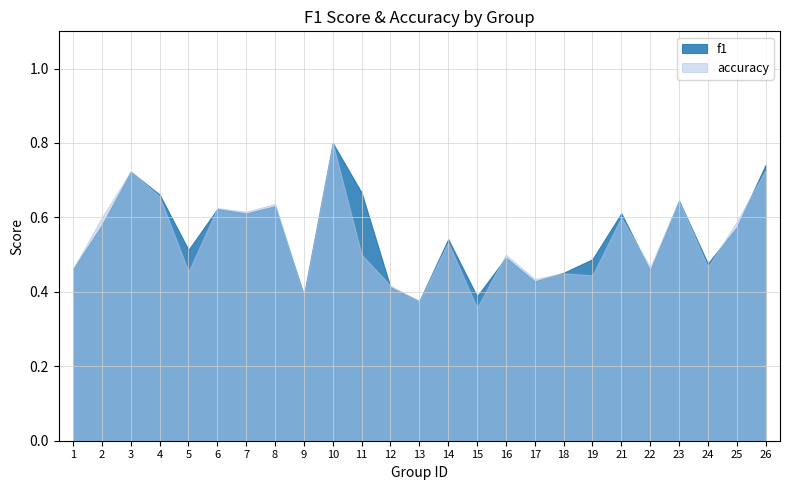

Reading left to right, transcribe all the data shown in this chart.

f1: 1=0.5	2=0.6	3=0.7	4=0.7	5=0.5	6=0.6	7=0.6	8=0.6	9=0.4	10=0.8	11=0.7	12=0.4	13=0.4	14=0.5	15=0.4	16=0.5	17=0.4	18=0.5	19=0.5	21=0.6	22=0.5	23=0.6	24=0.5	25=0.6	26=0.7
accuracy: 1=0.5	2=0.6	3=0.7	4=0.7	5=0.5	6=0.6	7=0.6	8=0.6	9=0.4	10=0.8	11=0.5	12=0.4	13=0.4	14=0.5	15=0.4	16=0.5	17=0.4	18=0.5	19=0.4	21=0.6	22=0.5	23=0.6	24=0.5	25=0.6	26=0.7